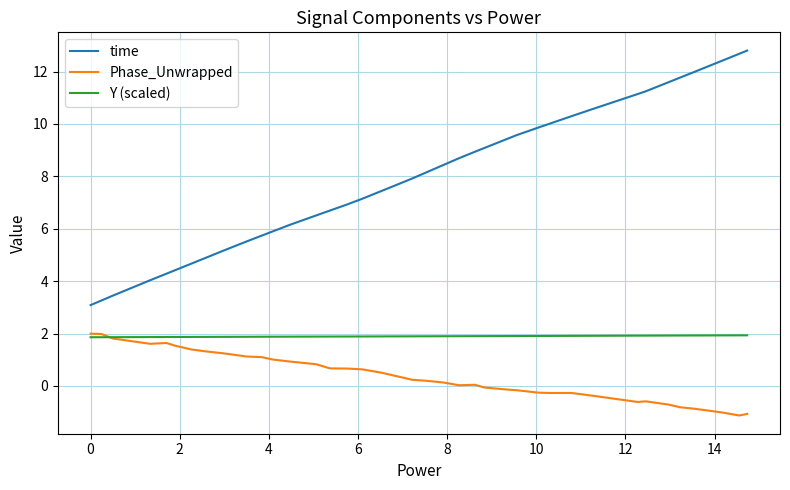

Rank the series by their average value, from lowest to highest.

Phase_Unwrapped, Y (scaled), time